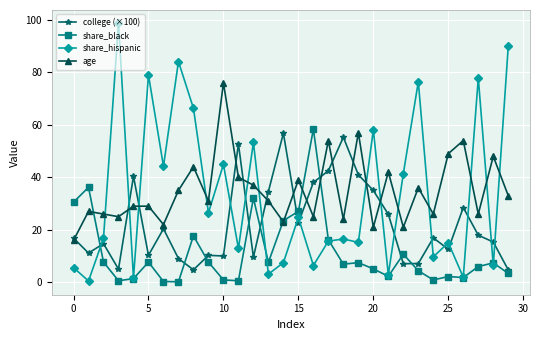

What is the maximum value for age?

76.0